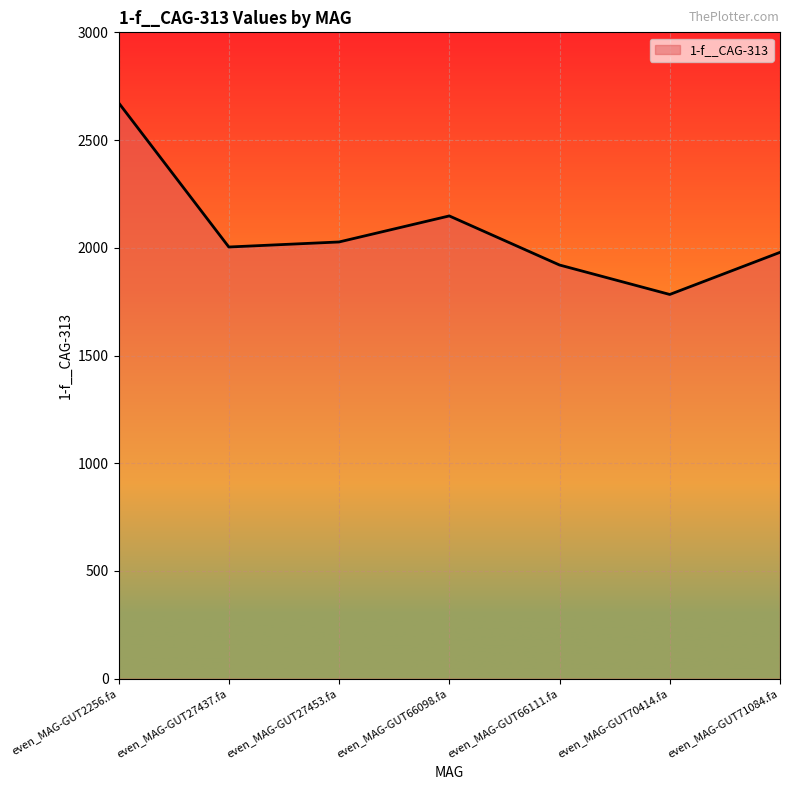

What is the difference between the values at even_MAG-GUT27437.fa and even_MAG-GUT66111.fa?

83.5